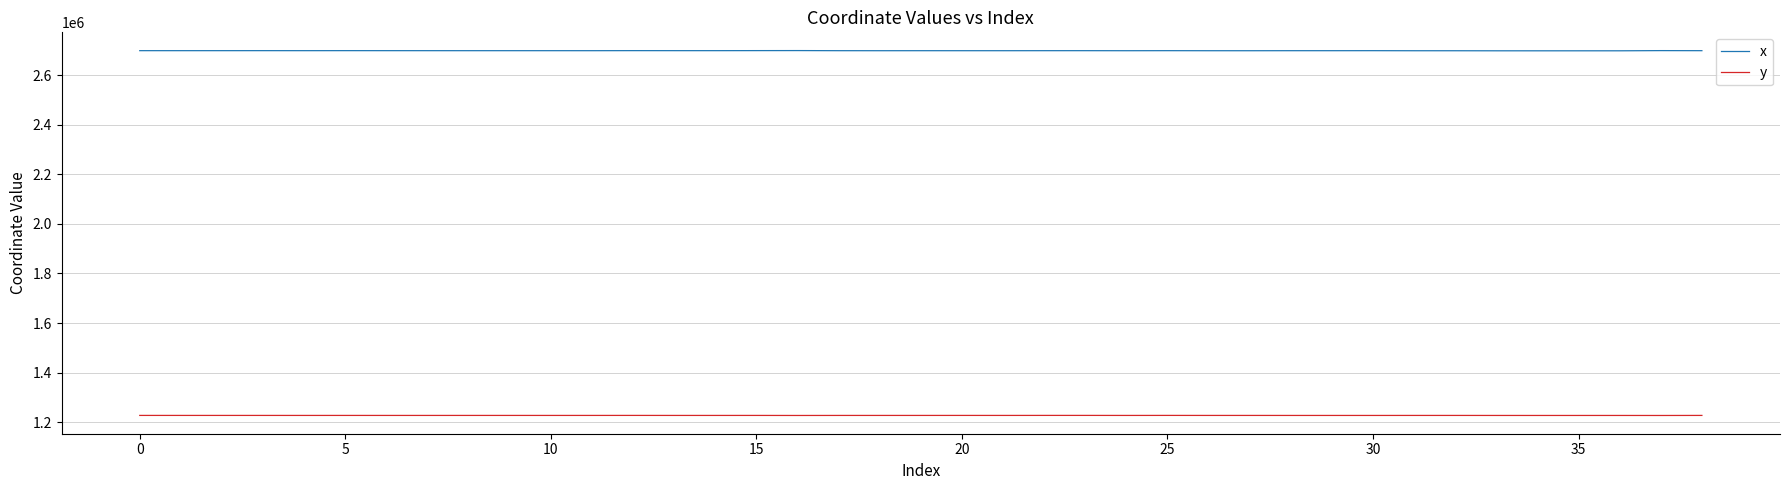

How many series are shown in this chart?

2